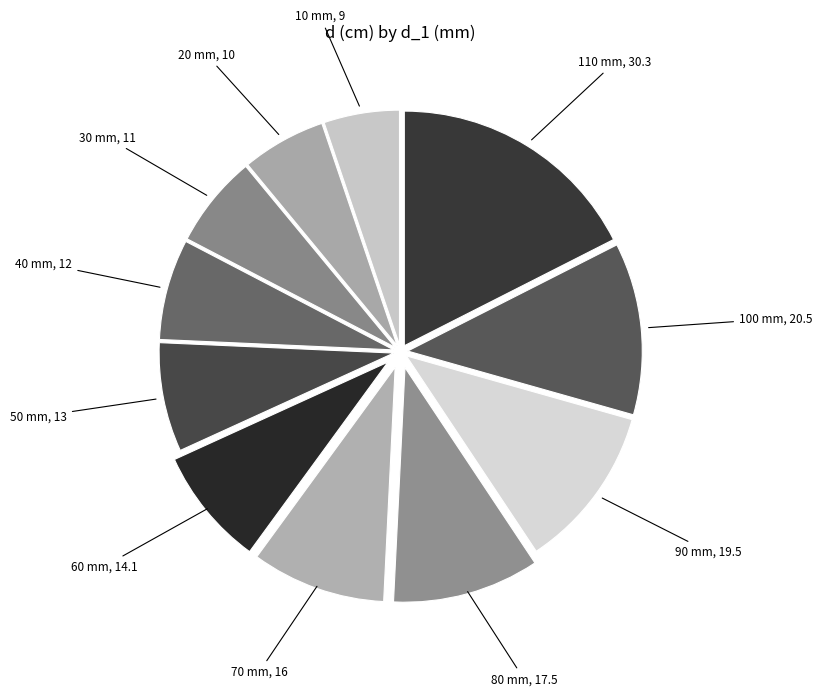

Do 40 mm, 12 and 80 mm, 17.5 together represent more than half of the pie?

No